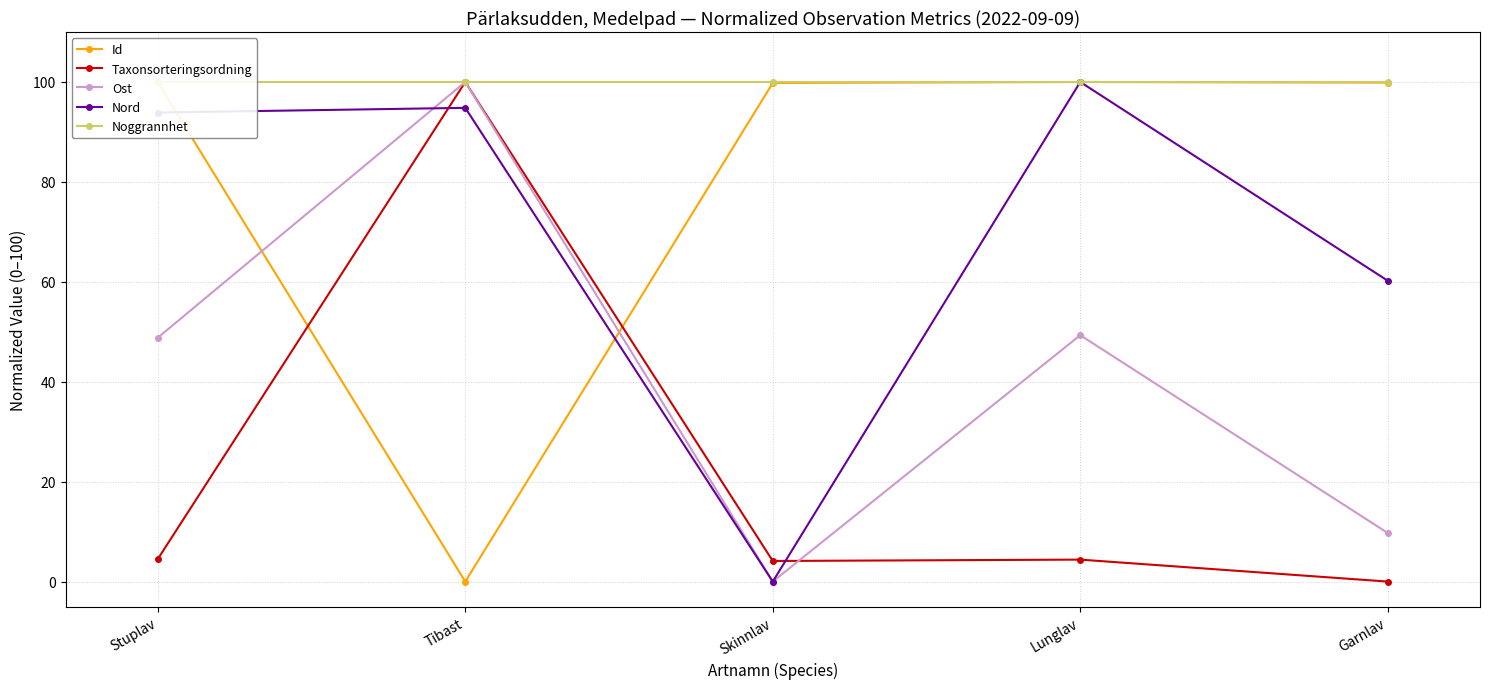

What is the average value of the Nord series?

69.8